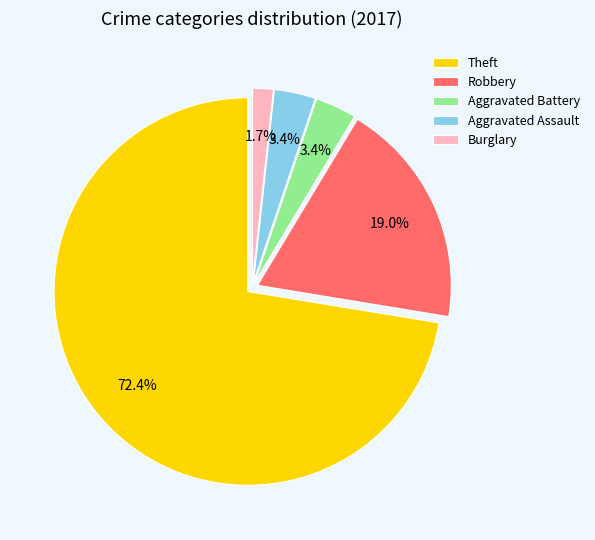

How much of the chart is everything except Burglary?

98.3%